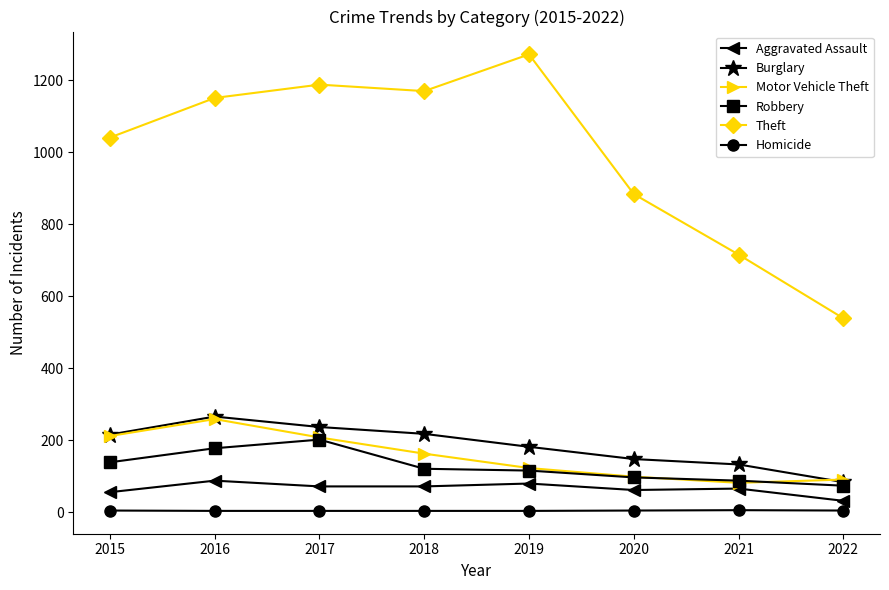

Count the number of categories in the chart.

8